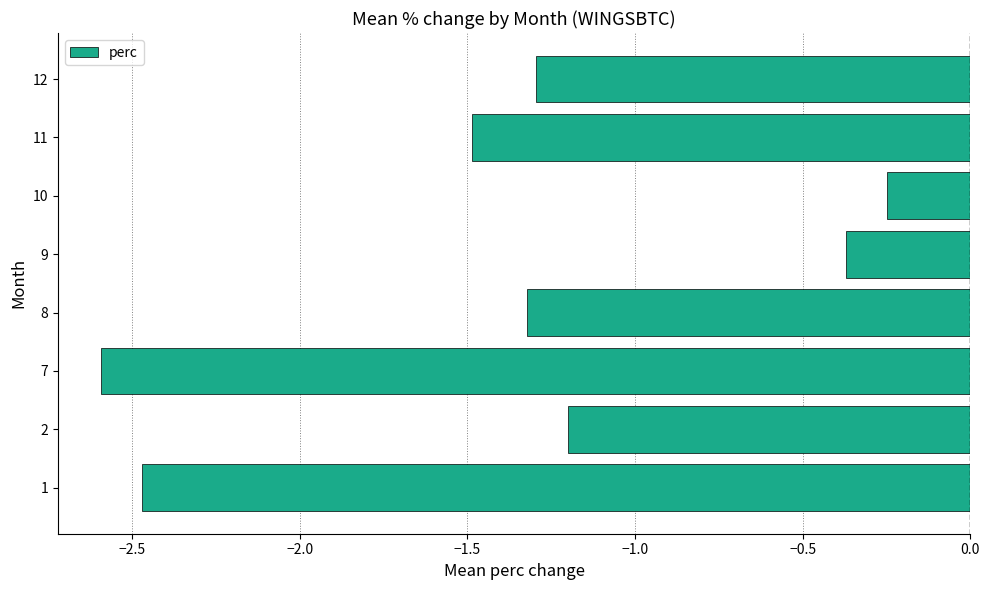

Which label corresponds to the largest value in the chart?

10